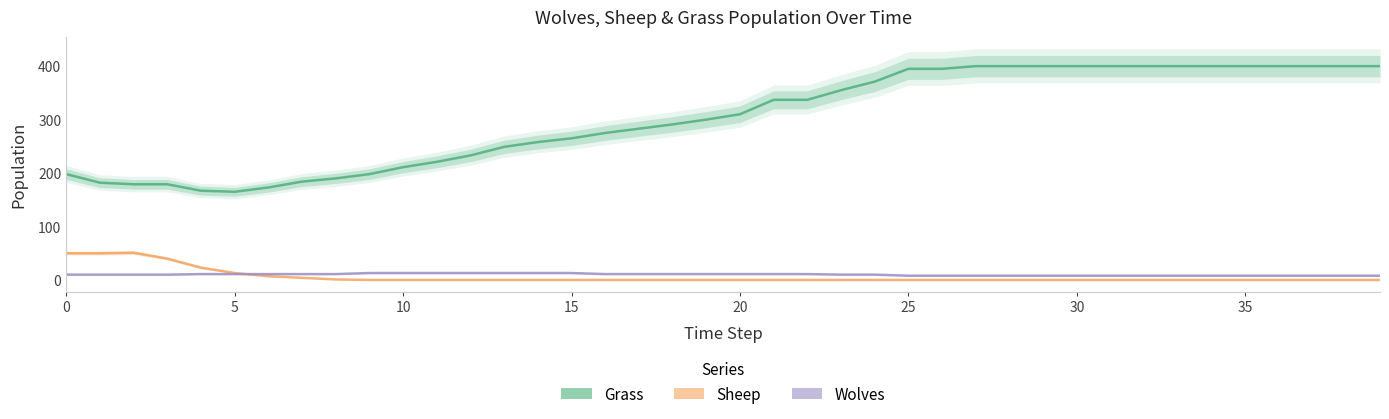

Is the value of Grass at 18 greater than the value of Sheep at 33?

Yes